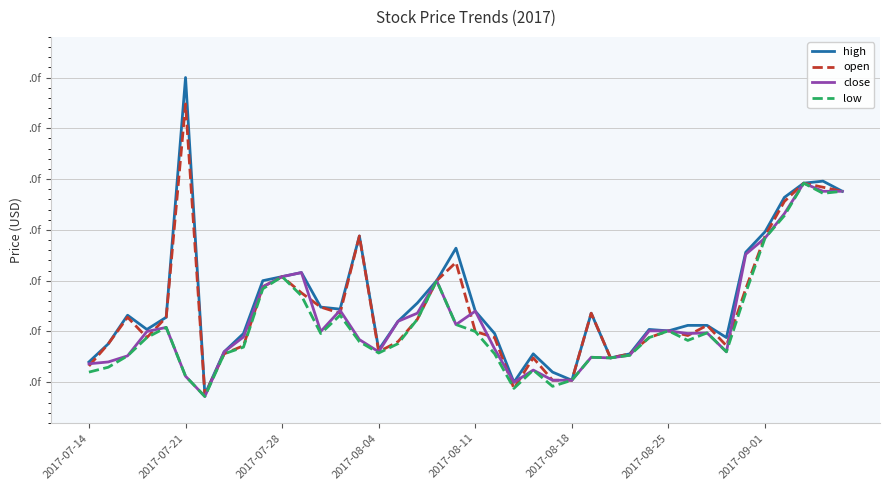

List the series in order of their peak value, lowest first.

close, low, open, high